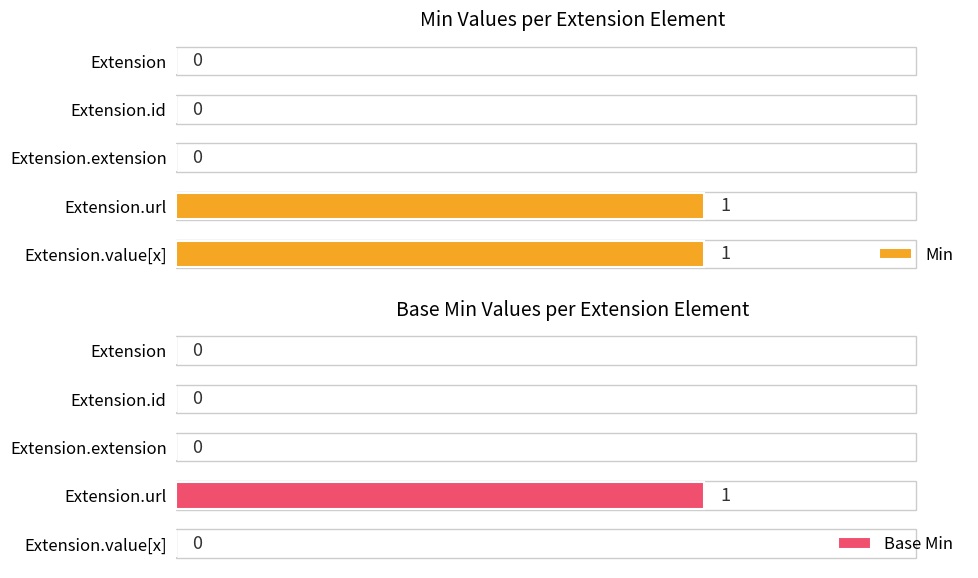

What is the difference between the maximum and second lowest values in the Min series?

1